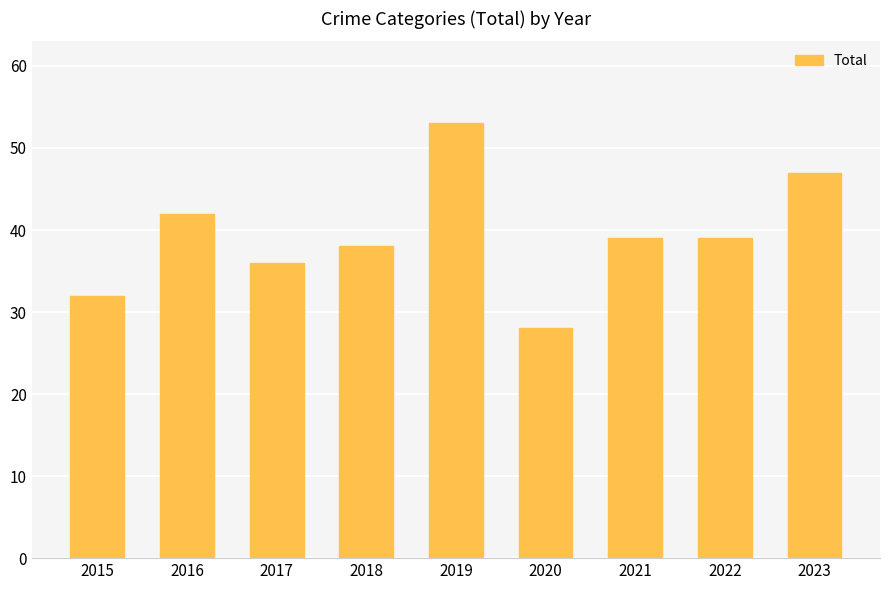

What is the greatest value displayed?

53